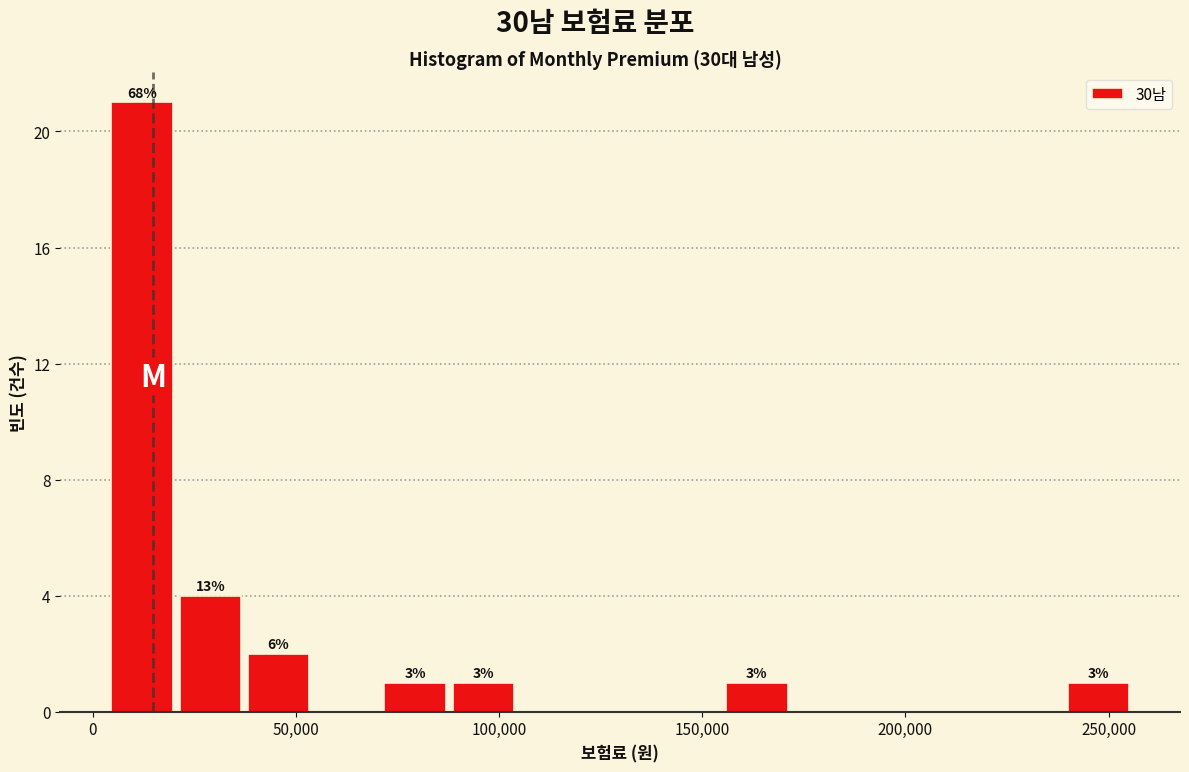

Around what value on the x-axis is the tallest bar? Give the approximate position of its centre, as read against the axis.

10000